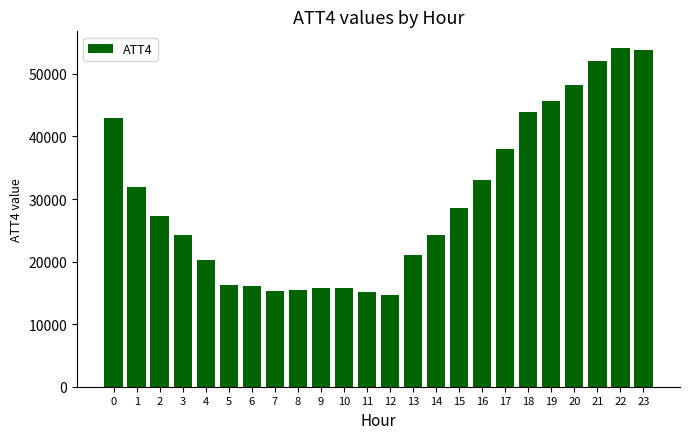

Is it true that the value at 10 is 25159?

False